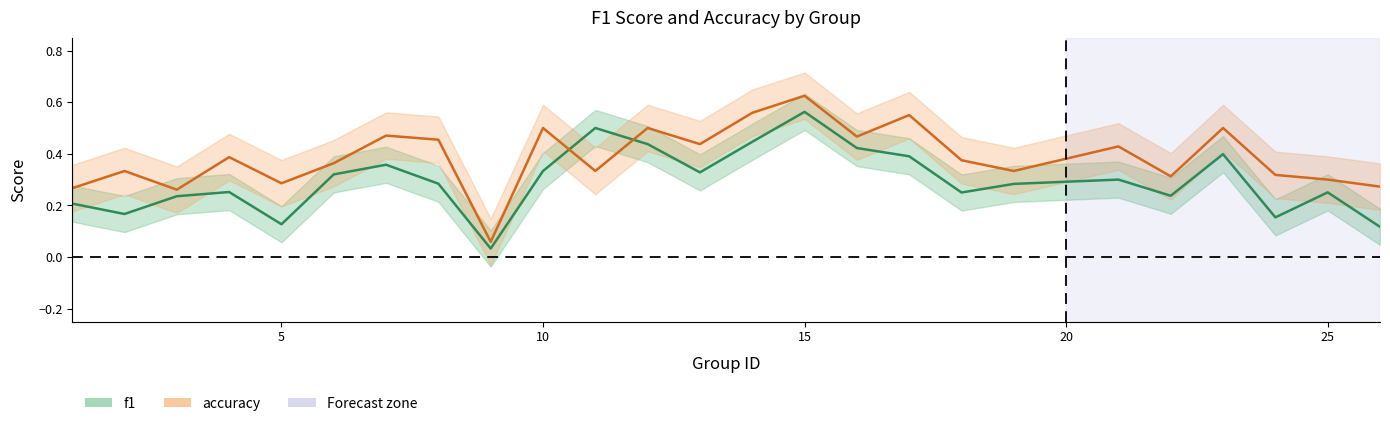

Which series ends up on top after the final intersection of accuracy and f1?

accuracy